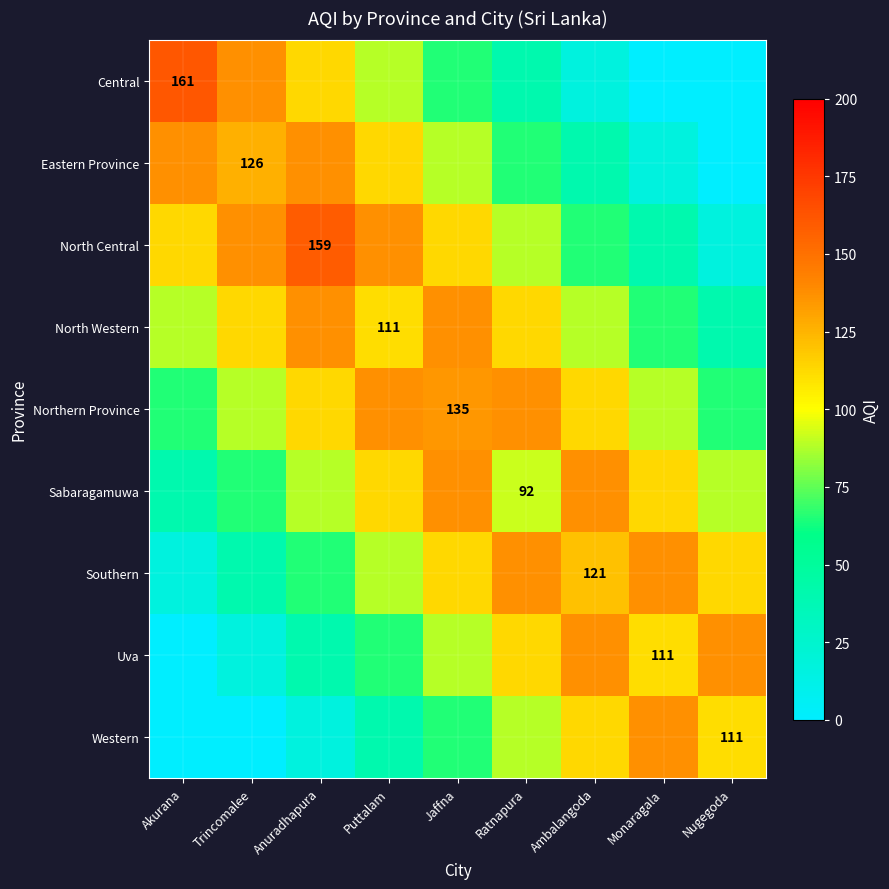

The Uva series shows 137 at Ambalangoda. True or false?

True